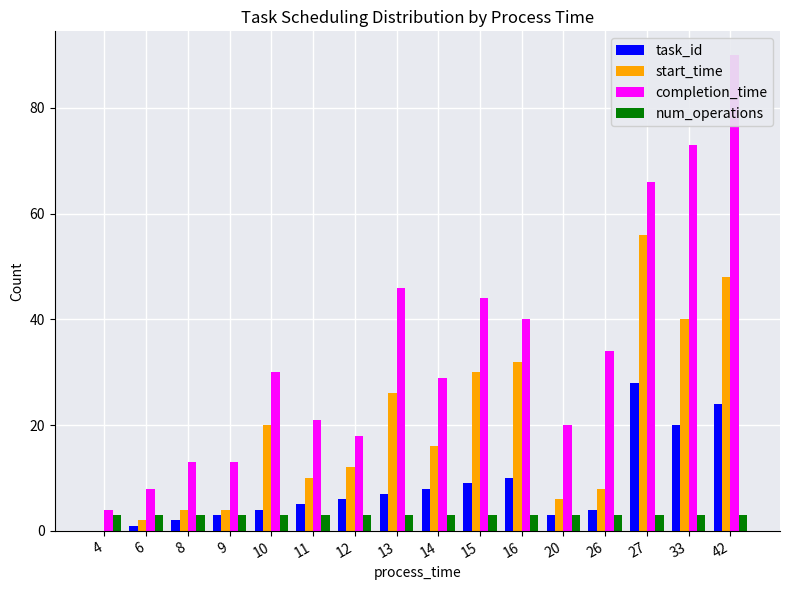

Which category has the highest value across all series?

42